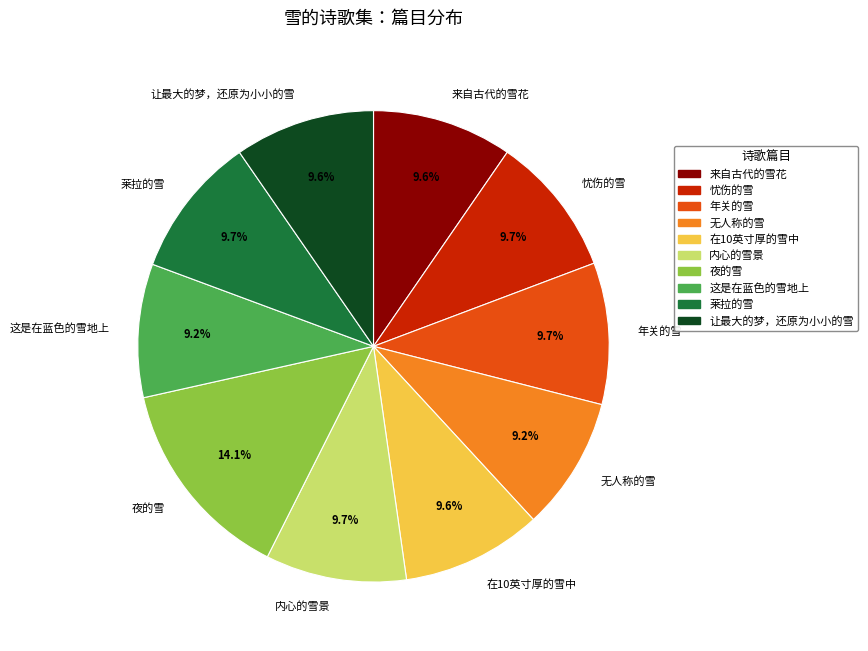

Count the number of slices in the pie.

10